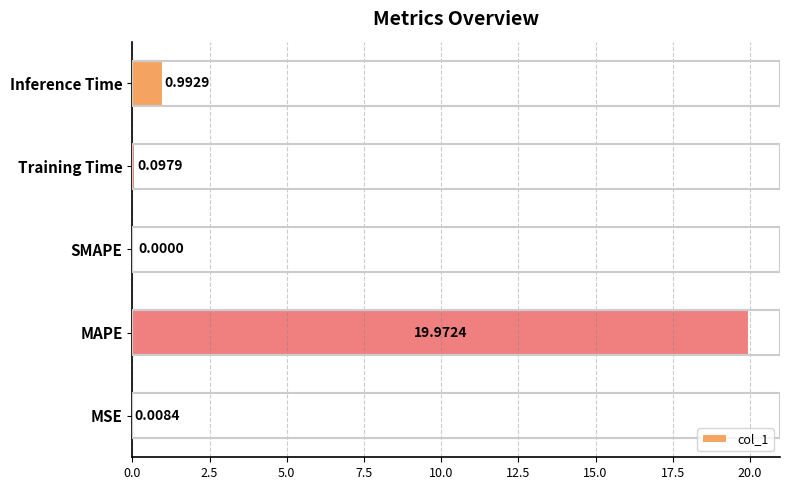

What is the change in value from MSE to Inference Time?

+1.0